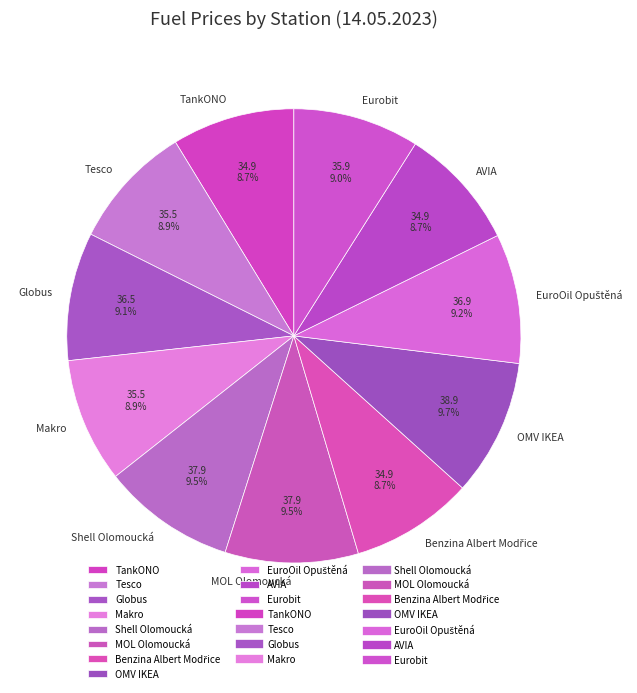

Count the number of slices in the pie.

11